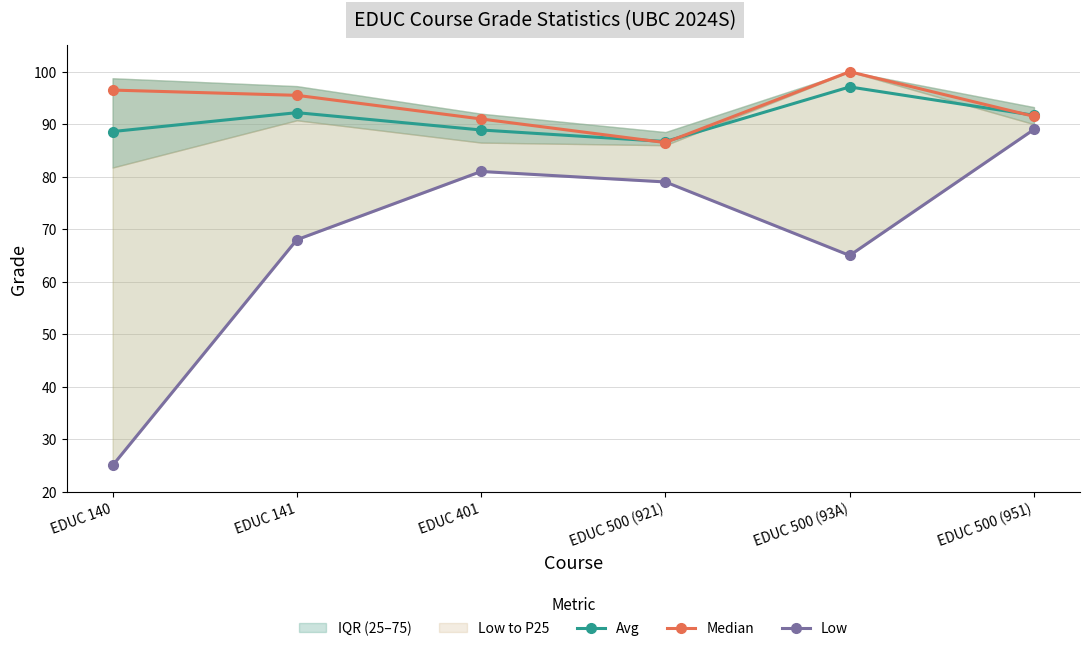

How many lines are shown in the chart?

3